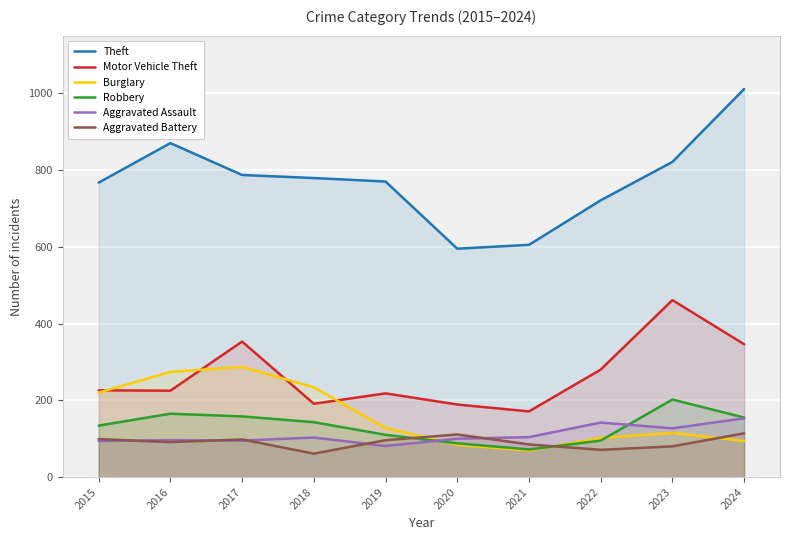

At 2020, list the series in order from largest to smallest.

Theft, Motor Vehicle Theft, Aggravated Battery, Aggravated Assault, Robbery, Burglary